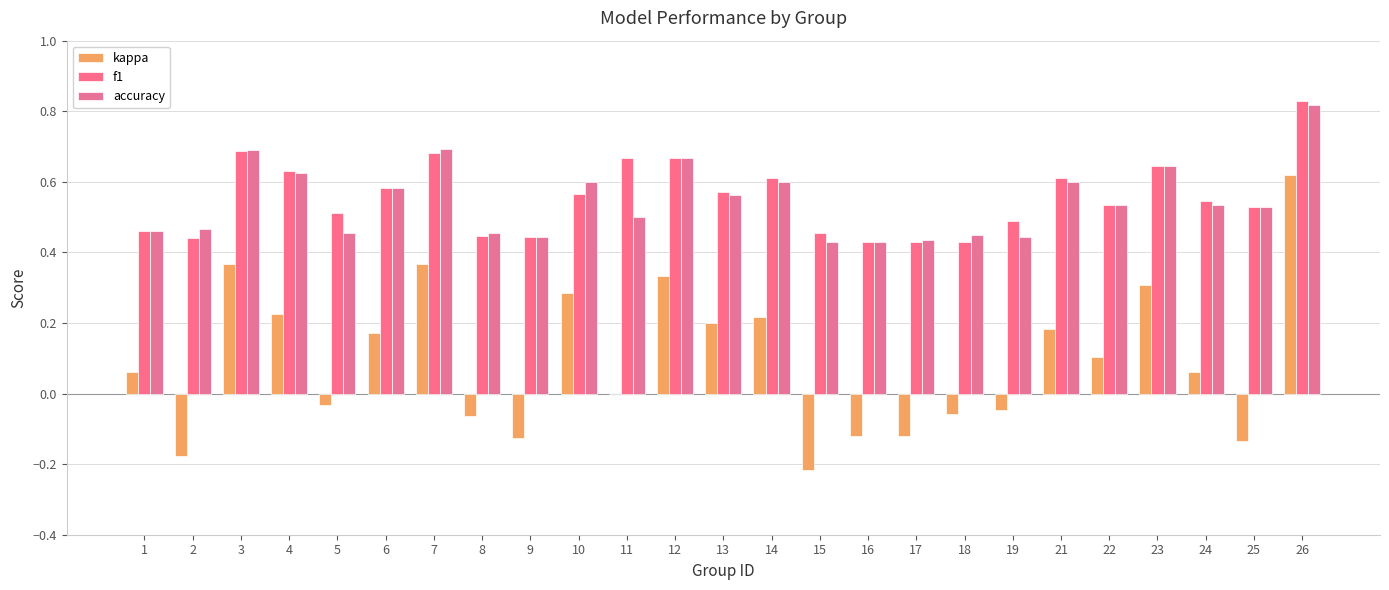

What is the value of the kappa bar at the 1st from the left?

0.1